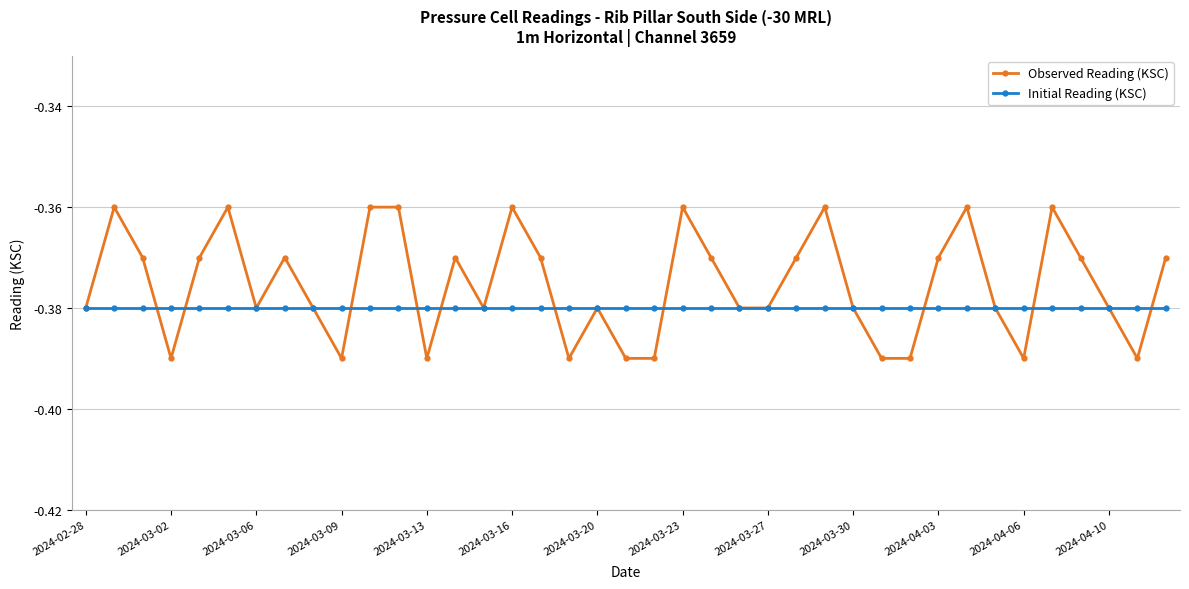

Which series has the widest spread of values?

Observed Reading (KSC)